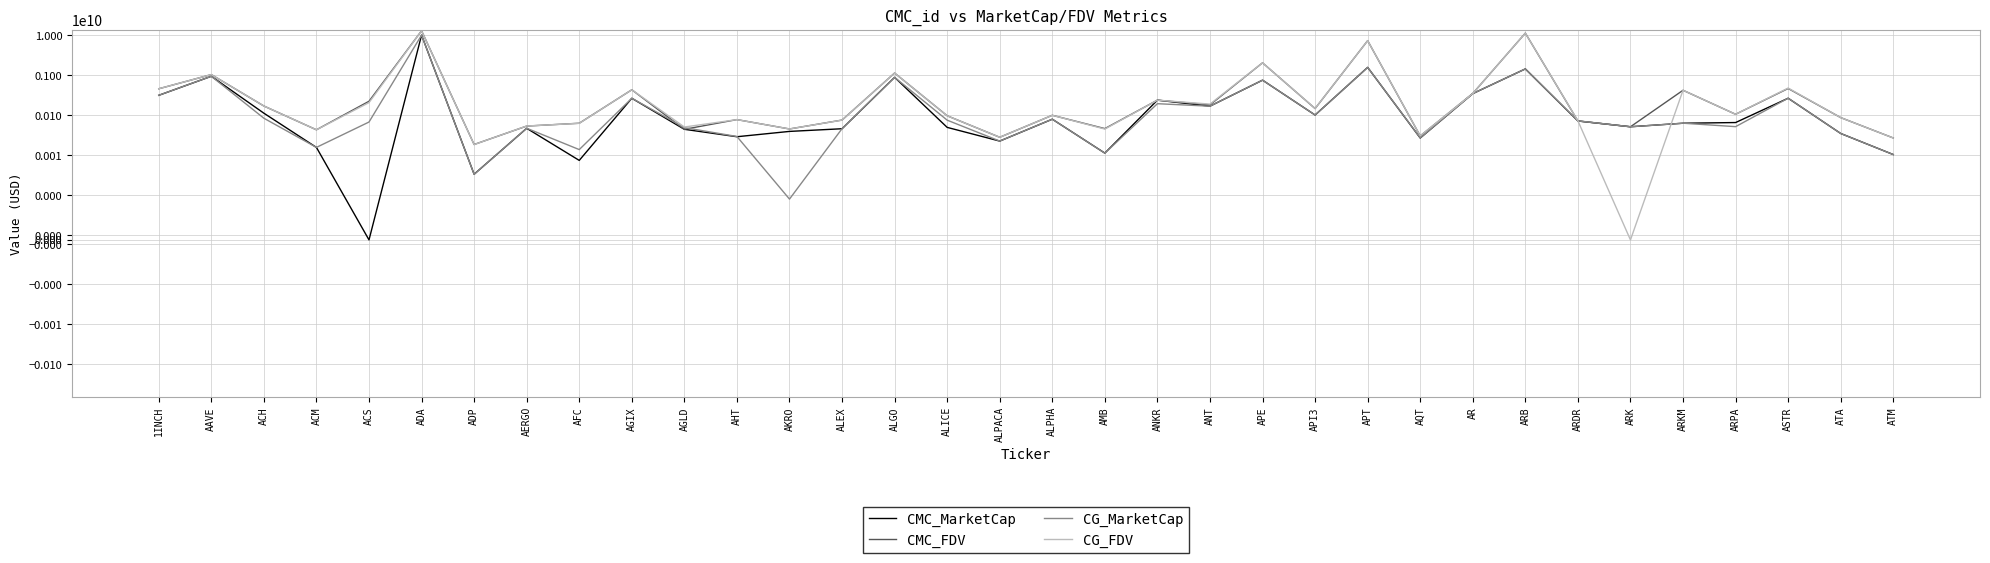

After their last crossing, which series has the higher values: CMC_MarketCap or CG_MarketCap?

CMC_MarketCap